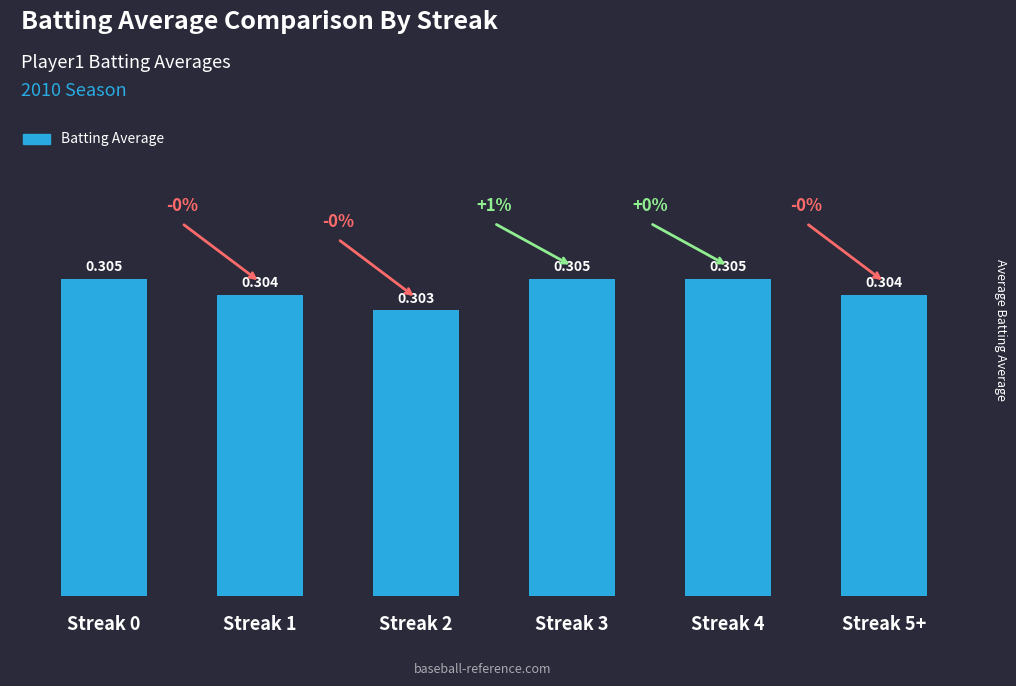

Reading right to left, what are all the values shown in this chart?

Streak 5+=0.3	Streak 4=0.3	Streak 3=0.3	Streak 2=0.3	Streak 1=0.3	Streak 0=0.3